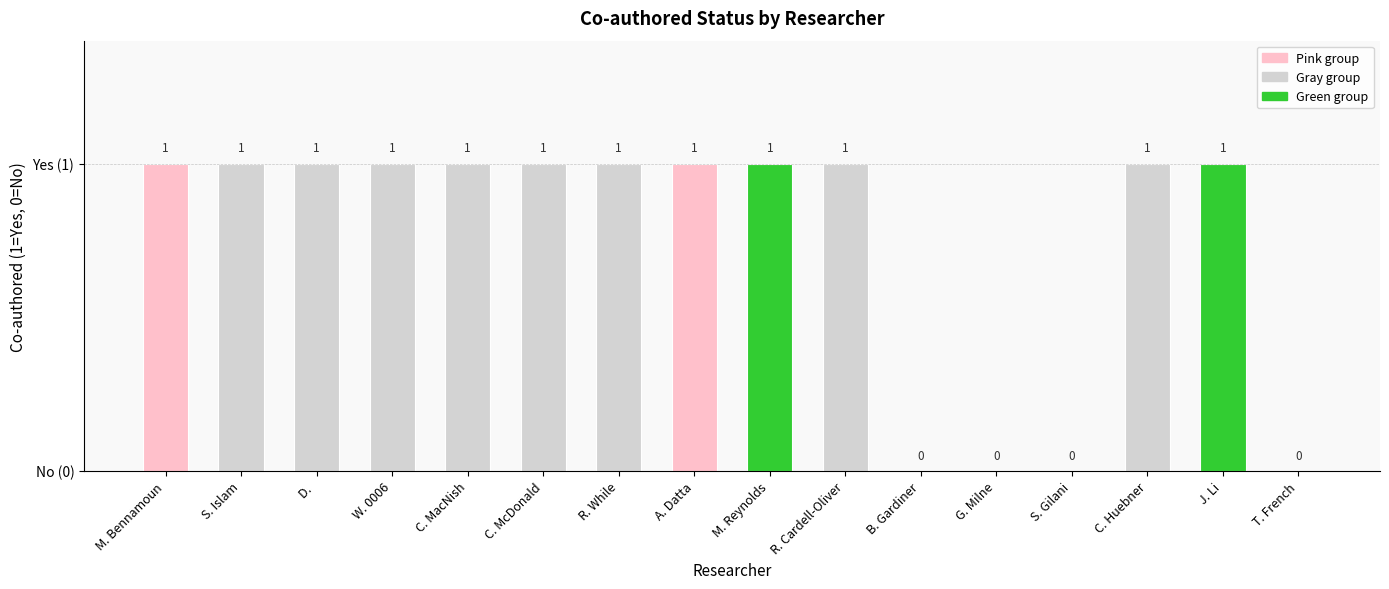

Rank the categories by value from lowest to highest.

B. Gardiner, G. Milne, S. Gilani, T. French, M. Bennamoun, S. Islam, D. , W. 0006, C. MacNish, C. McDonald, R. While, A. Datta, M. Reynolds, R. Cardell-Oliver, C. Huebner, J. Li